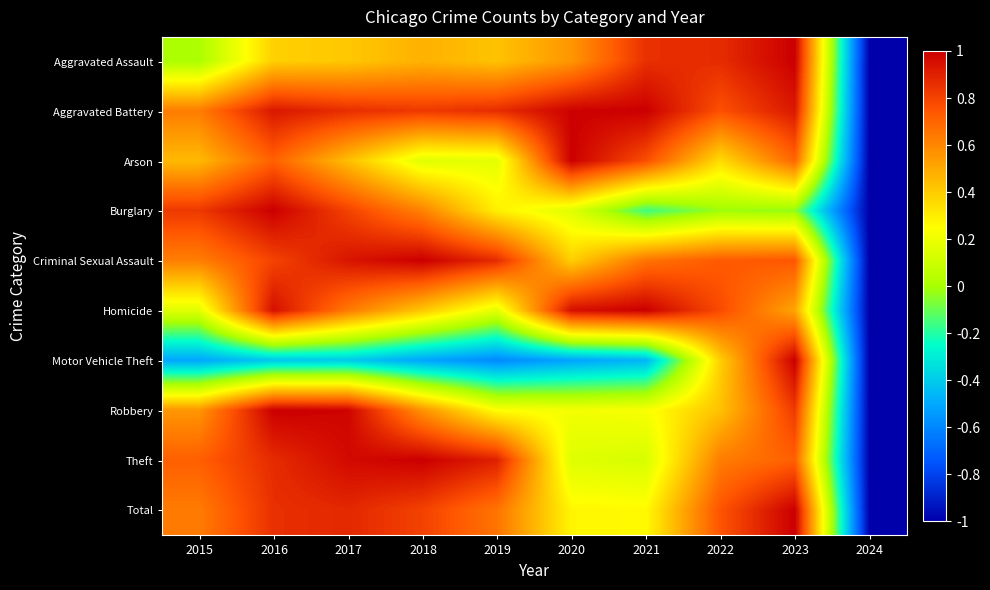

How many series are shown in this chart?

10